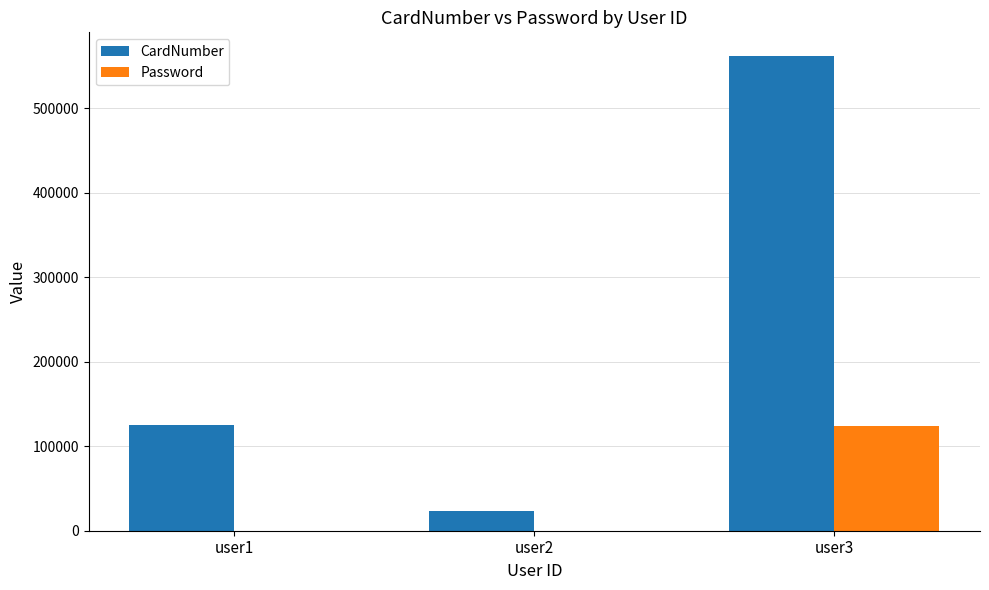

Which series has the largest total across all categories?

CardNumber